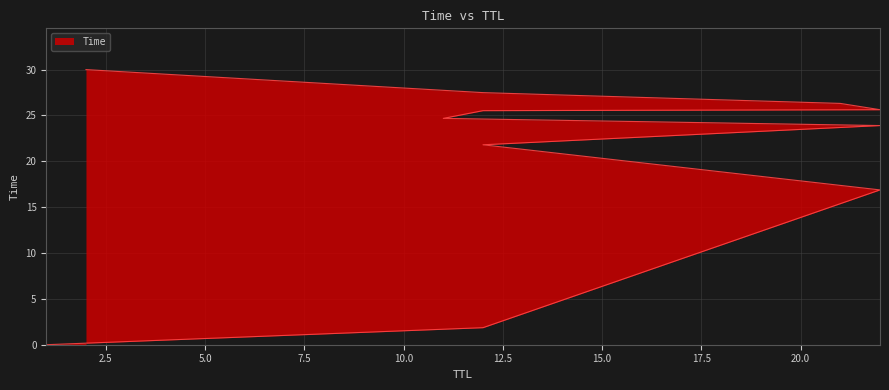

Reading right to left, list all the values displayed in this chart.

30.0	27.5	26.3	25.6	25.5	24.7	23.9	21.8	16.9	1.9	0.0